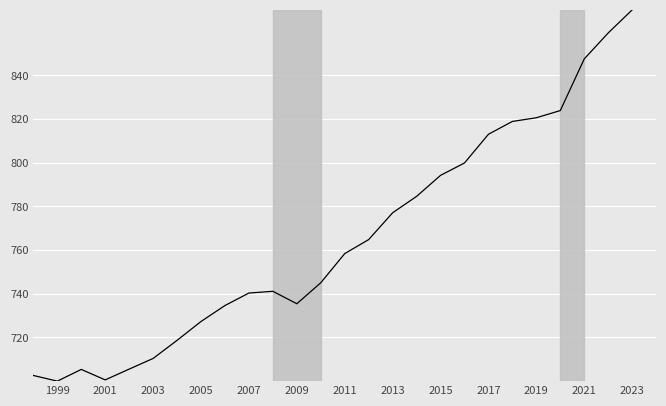

What is the difference between the maximum and minimum values?

170.0